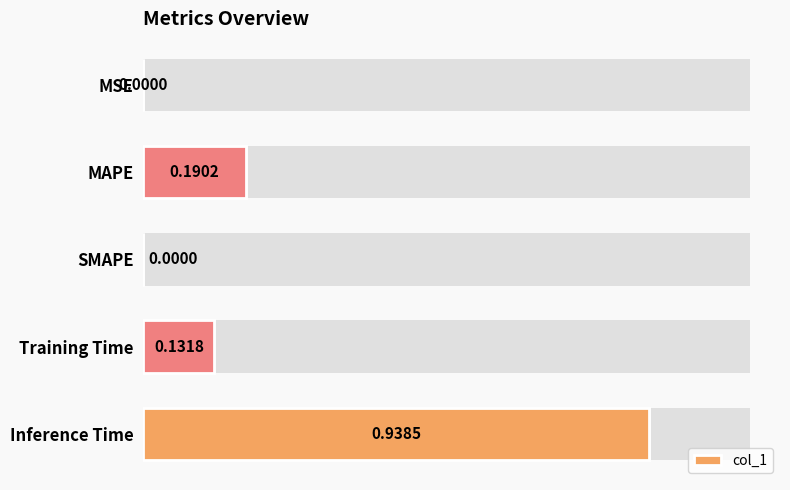

How many bars are there in total?

5